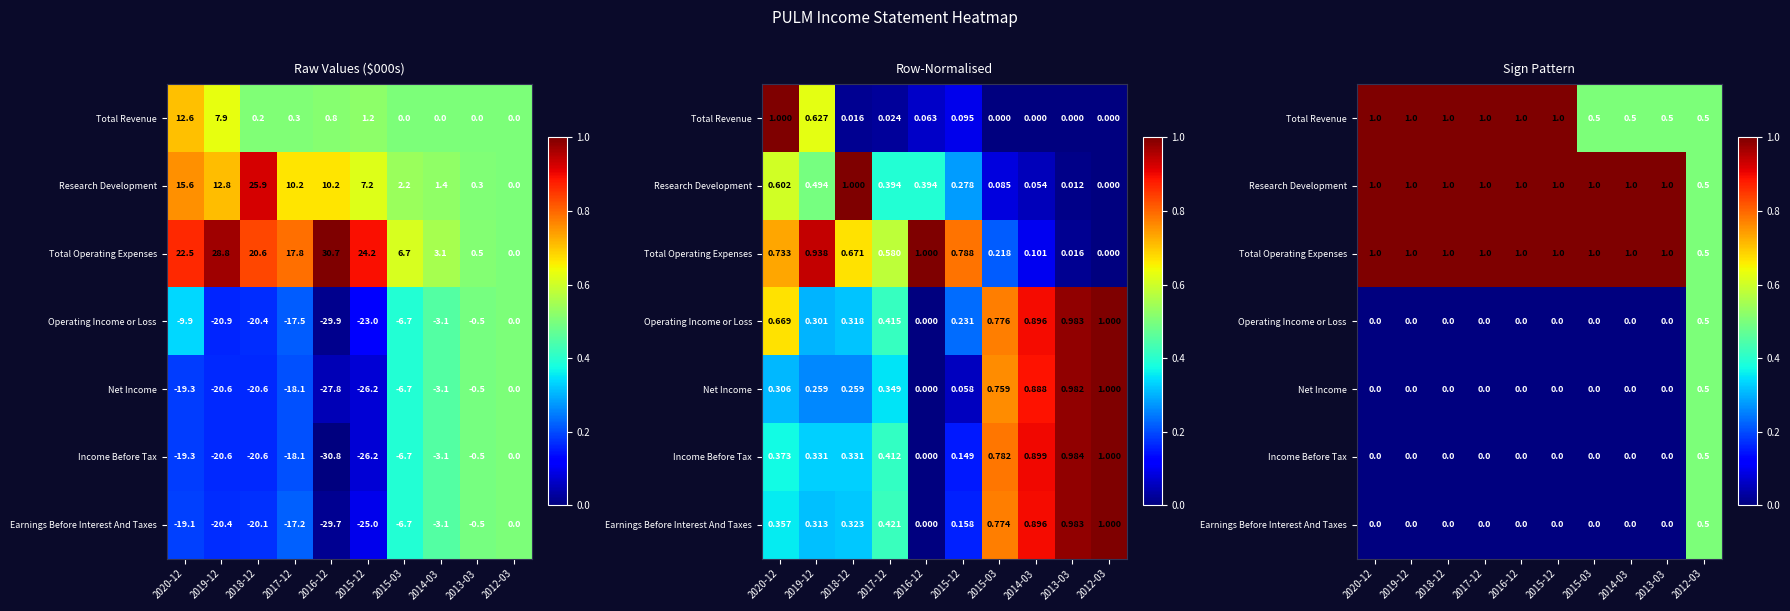

At which label does Earnings Before Interest And Taxes reach its peak?

2012-03